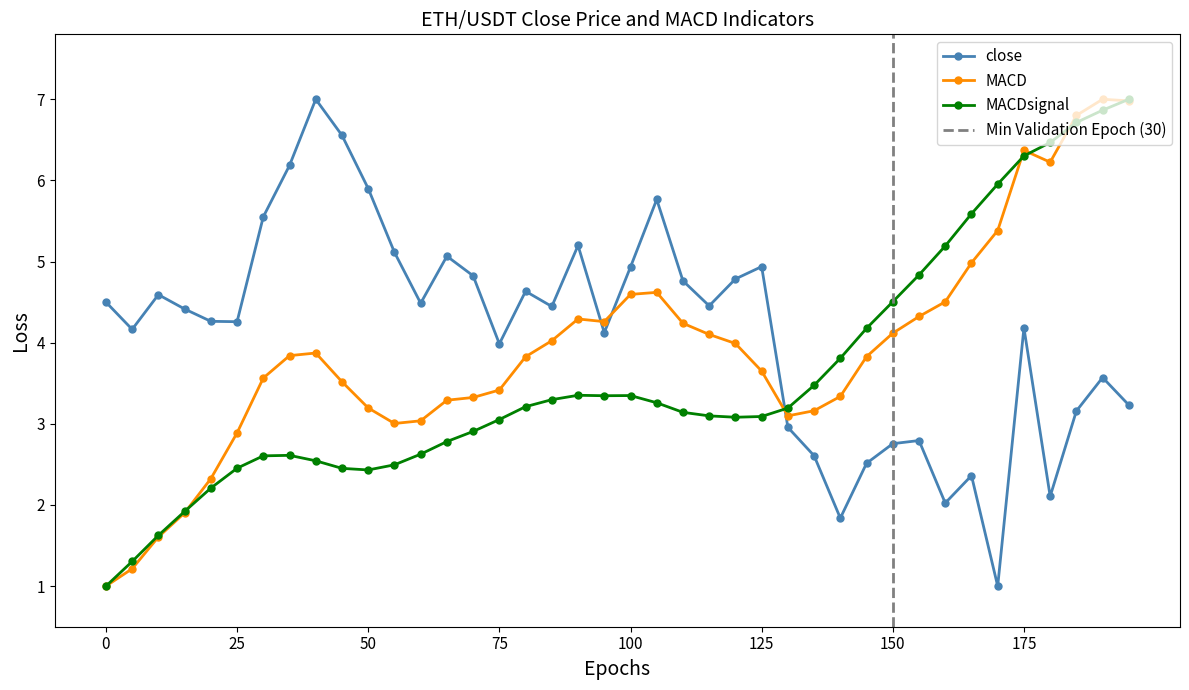

Does the chart display data point markers on the line(s)?

Yes